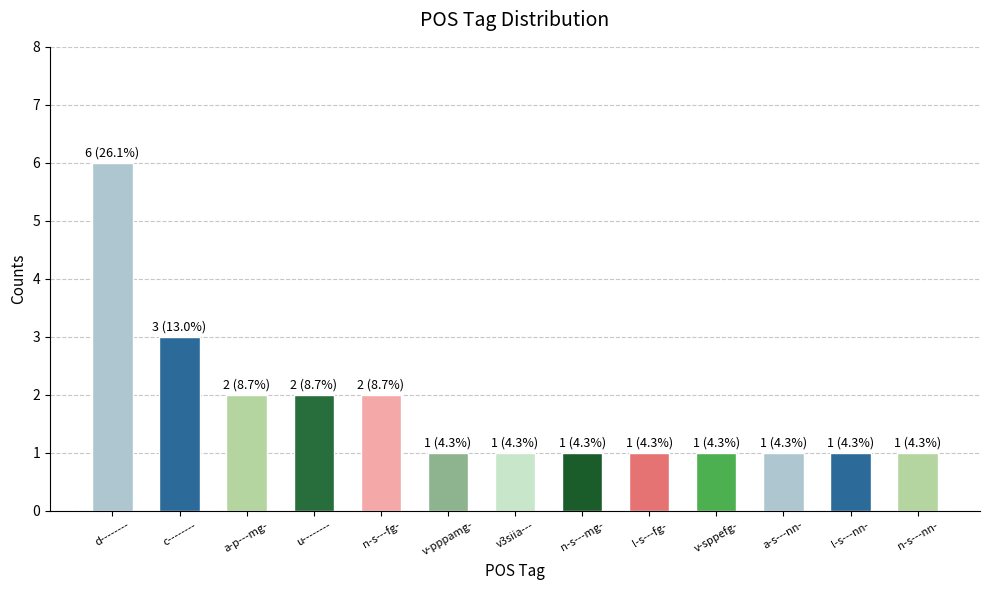

What is the maximum value shown in the chart?

6